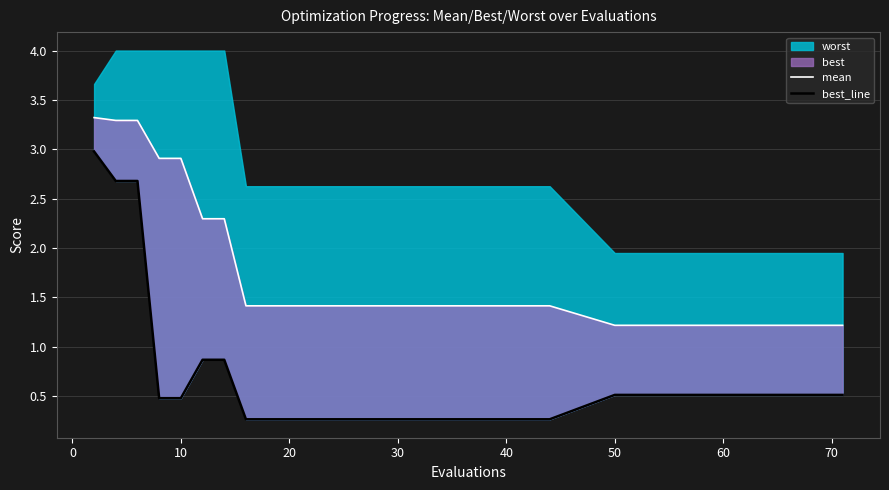

What is the average value of the best_line series?

0.9